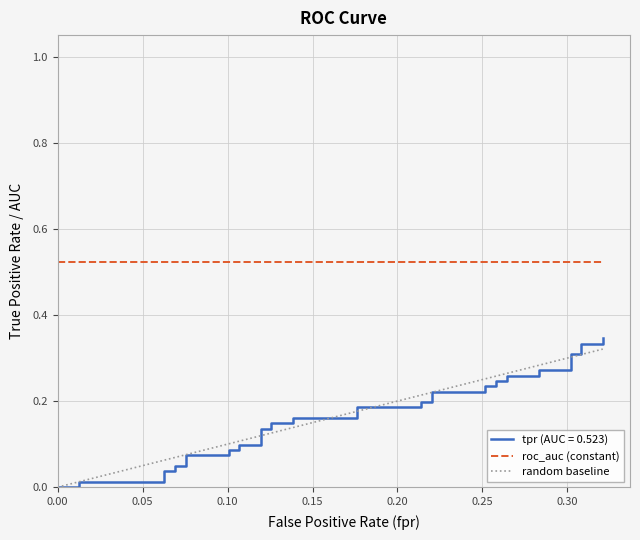

What is the sum of all roc_auc (constant) values?

20.9